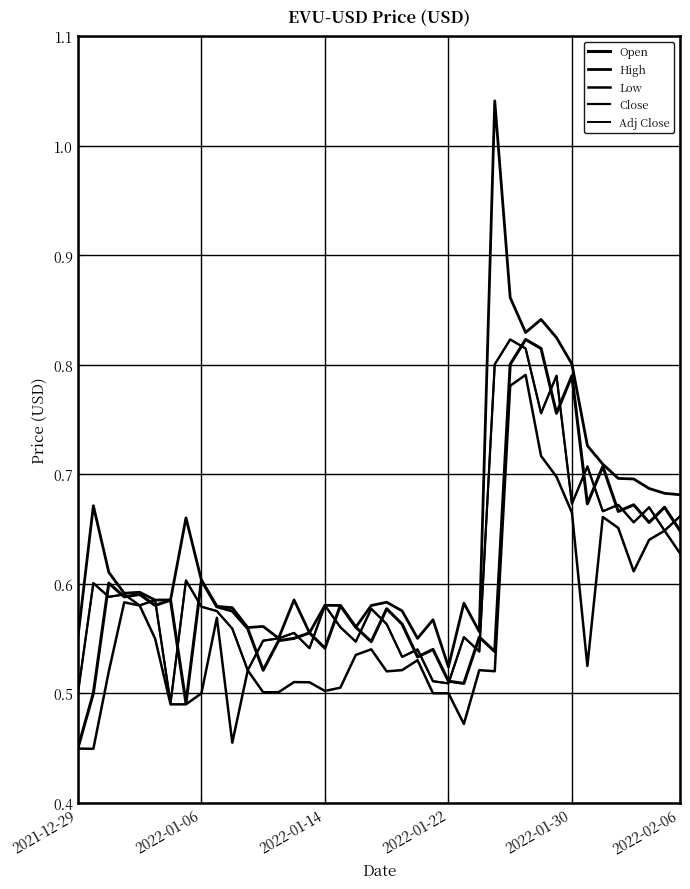

Does the chart display data point markers on the line(s)?

No